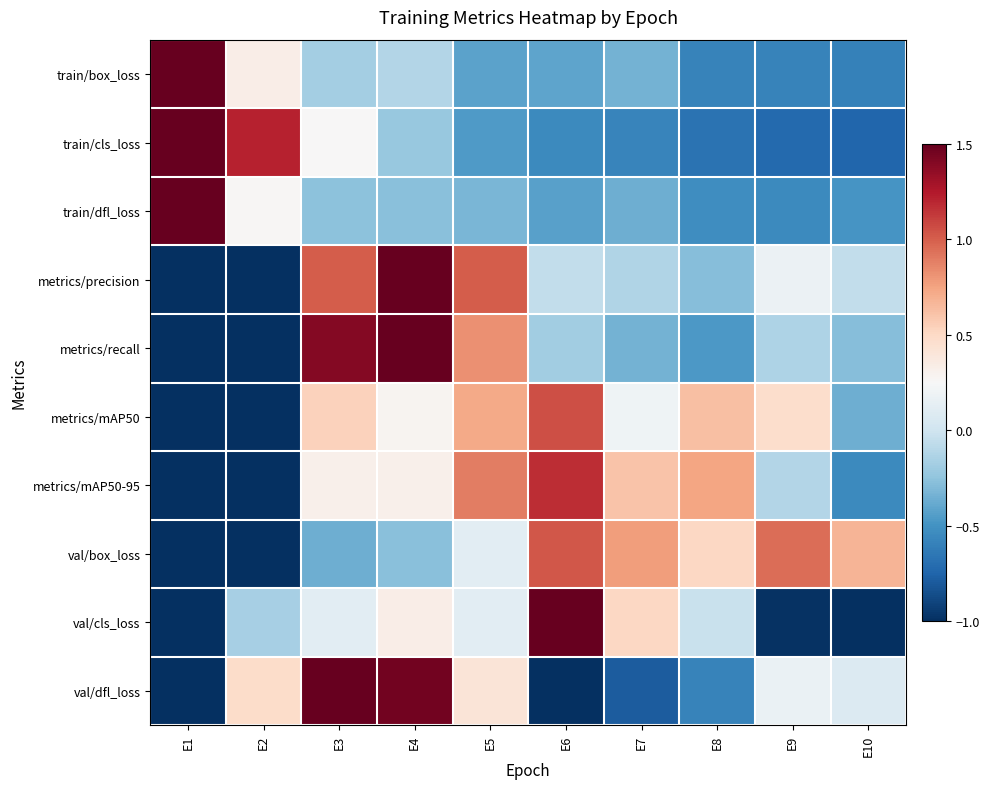

What is the smallest value displayed?

-2.5